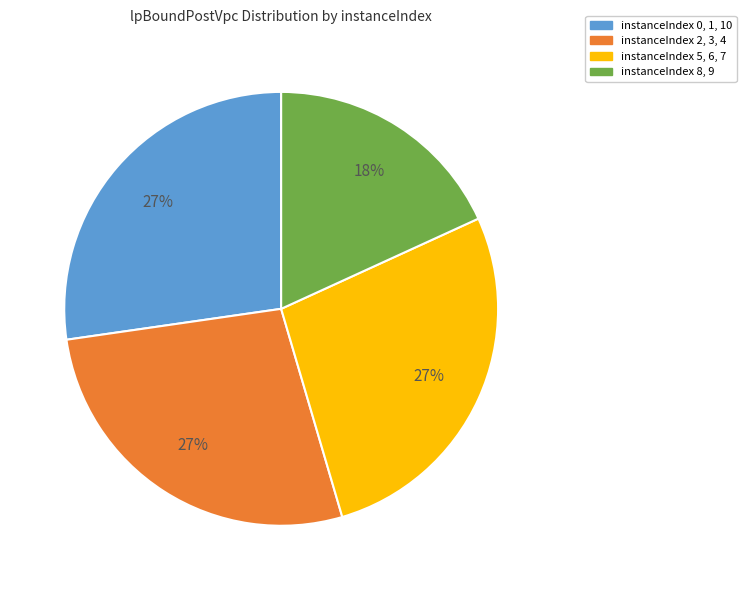

Count the number of slices in the pie.

4